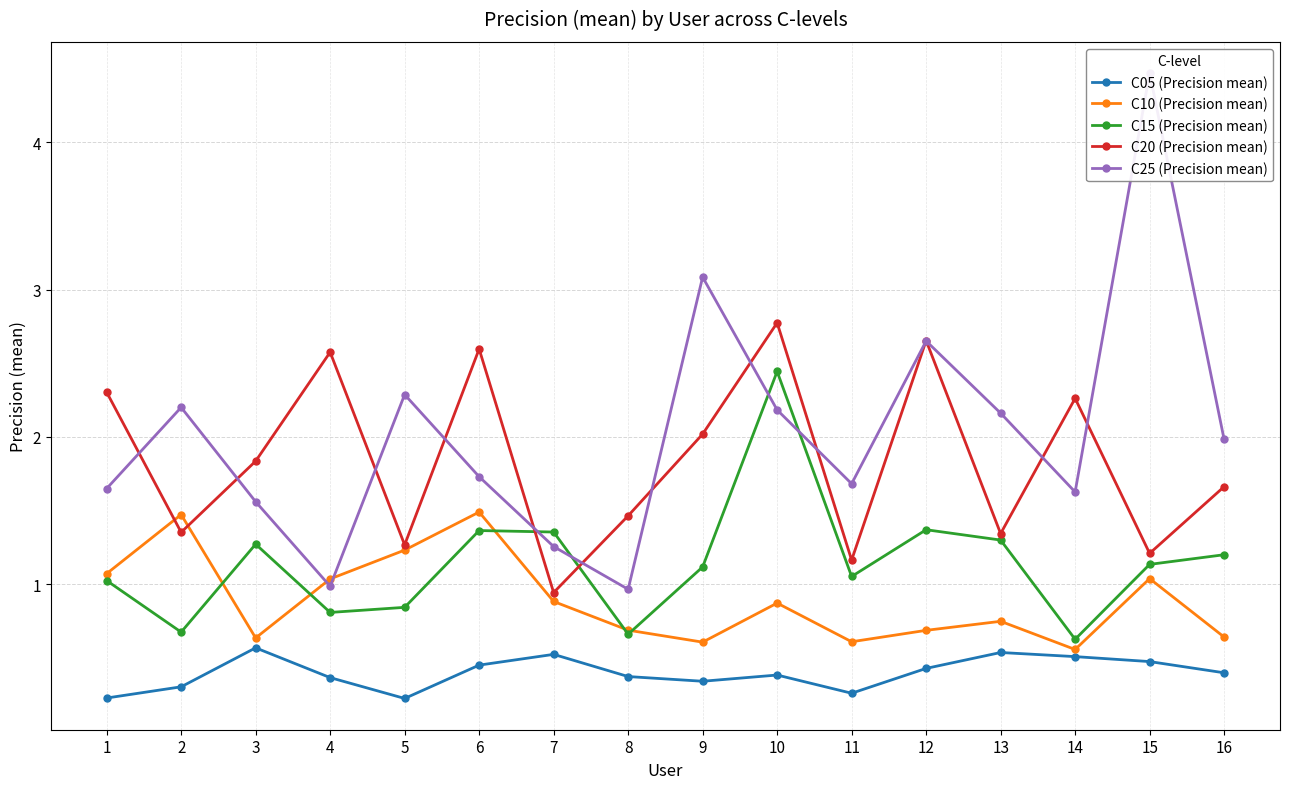

Does the chart have visible grid lines?

Yes